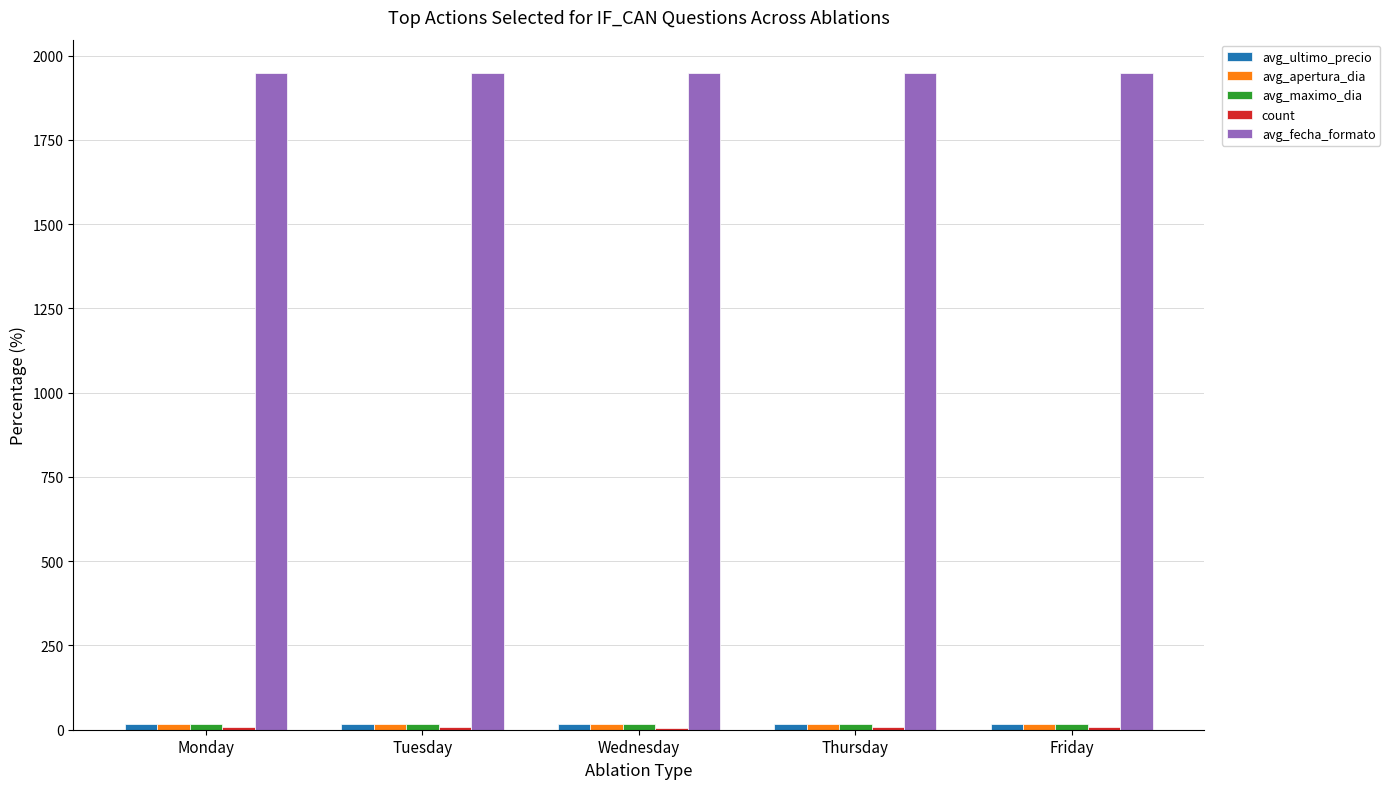

Which series has the largest total across all categories?

avg_fecha_formato